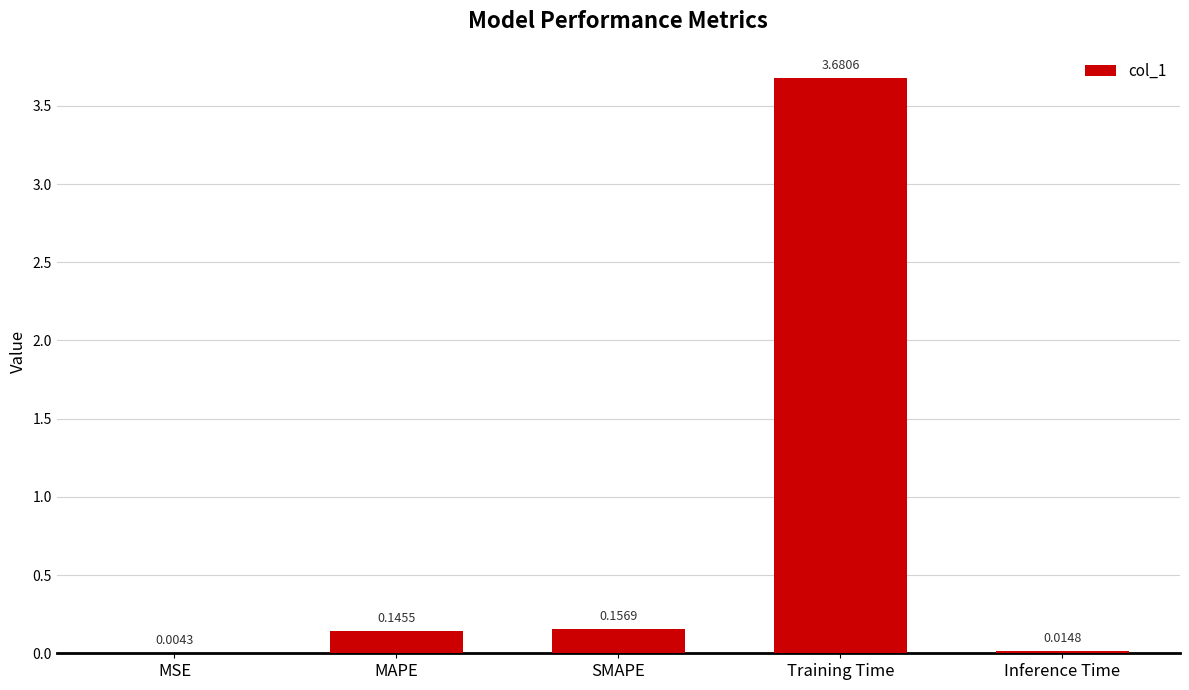

What is the difference between the values at MAPE and Training Time?

3.5